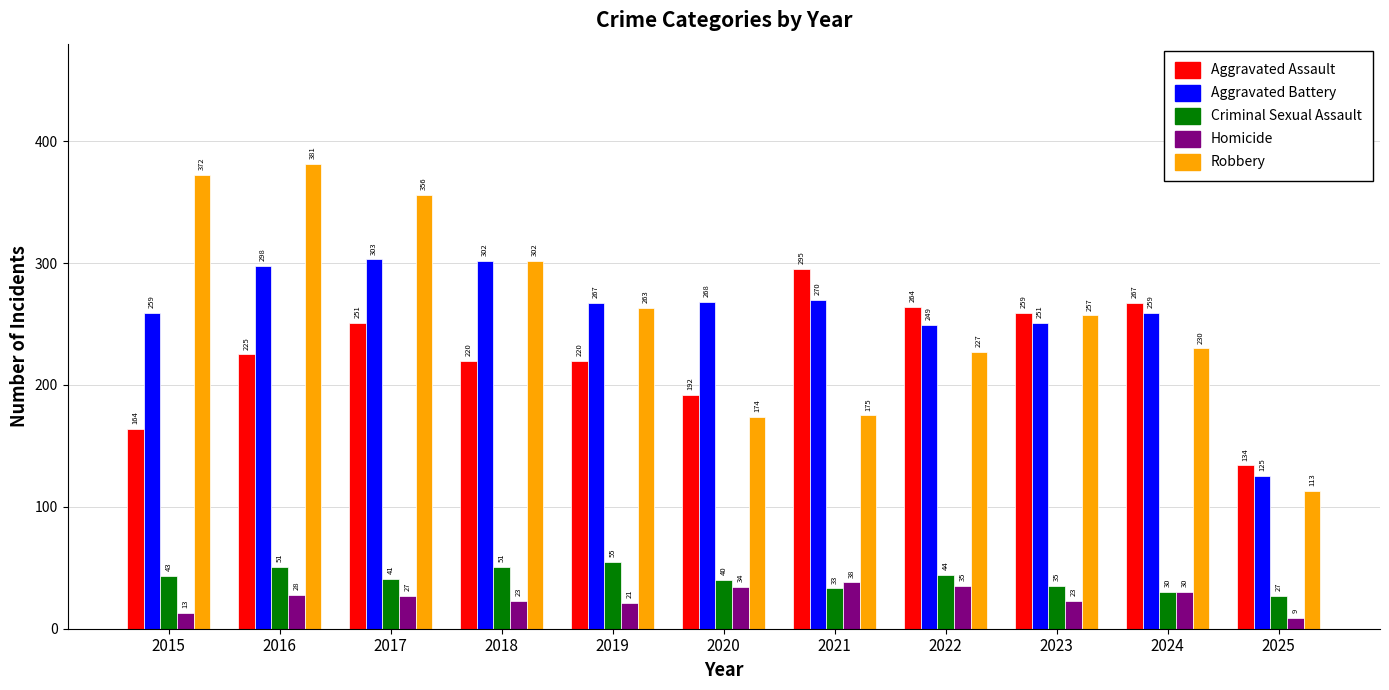

What is the difference between the maximum and second lowest values in the Homicide series?

25